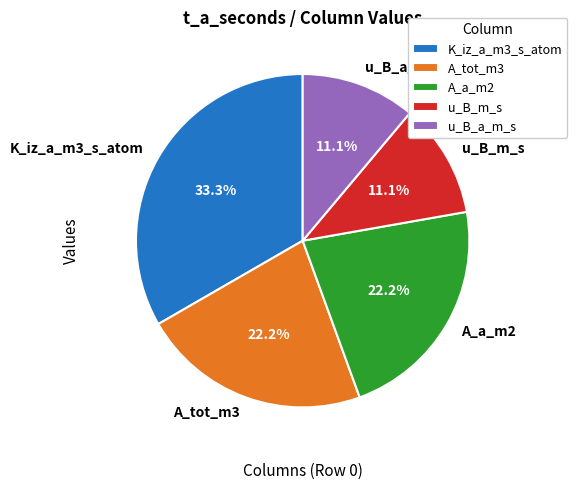

Which category has the biggest portion of the pie?

K_iz_a_m3_s_atom